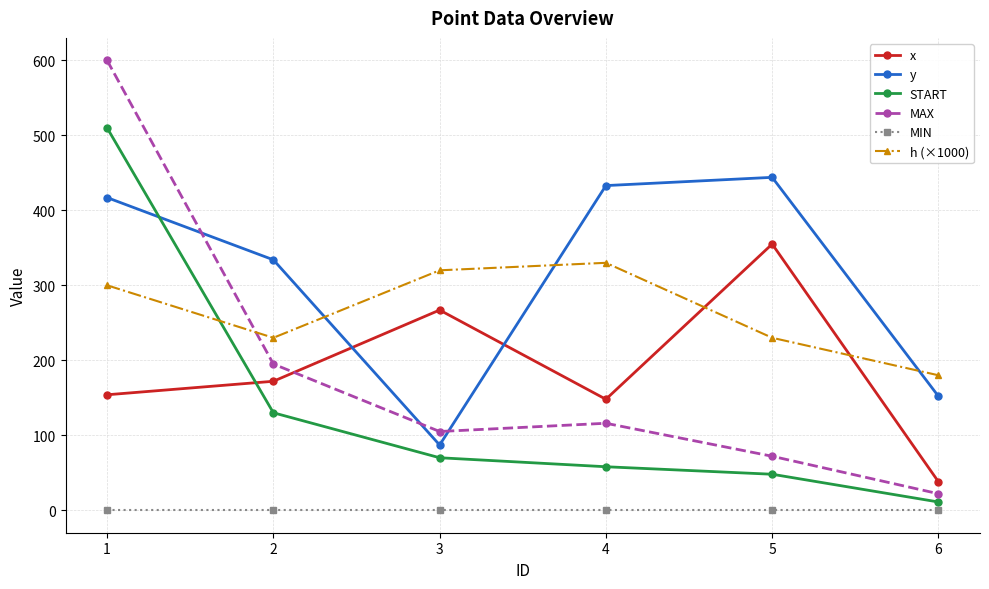

Reading left to right, extract all data points from this chart.

x: 154	172	267	148	355	38
y: 417	334	87	433	444	152
START: 510	130	70	58	48	11
MAX: 600	195	105	116	72	22
MIN: 0	0	0	0	0	0
h (×1000): 300	230	320	330	230	180